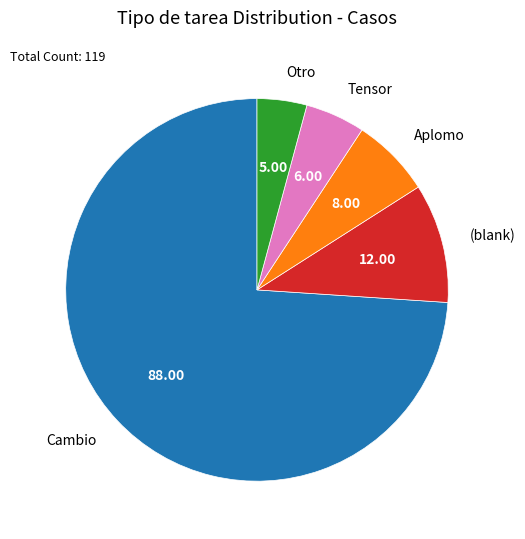

Do Cambio and (blank) together represent more than half of the pie?

Yes